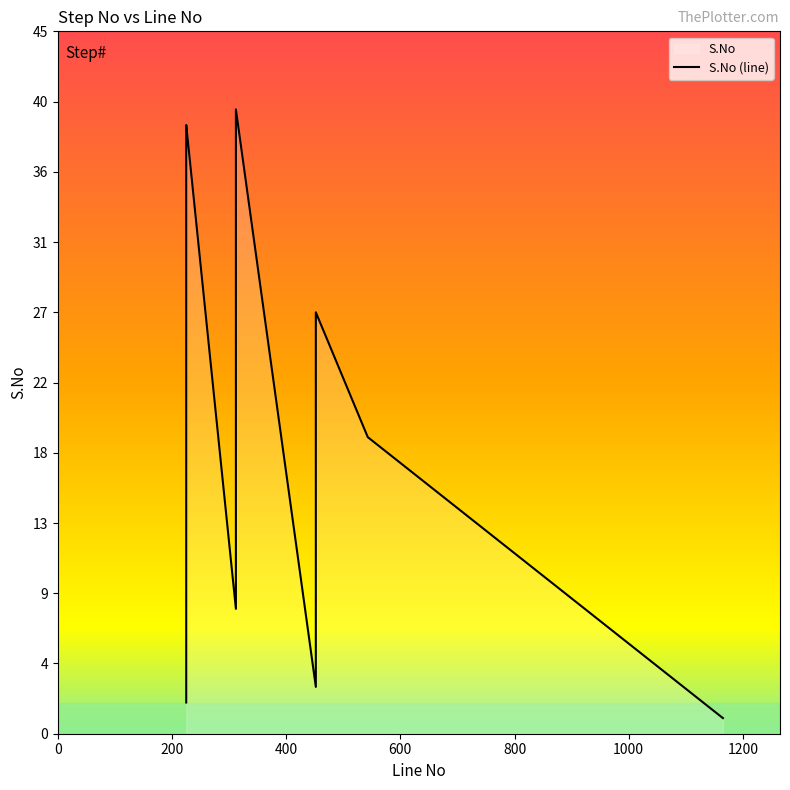

Reading right to left, transcribe all the data shown in this chart.

312=40	225=39	225=38	312=37	225=36	312=35	225=34	225=33	312=32	225=31	312=30	225=29	225=28	452=27	312=26	225=25	452=24	312=23	225=22	312=21	225=20	543=19	312=18	225=17	312=16	225=15	312=14	225=13	452=12	312=11	225=10	225=9	312=8	225=7	225=6	452=5	225=4	452=3	225=2	1165=1